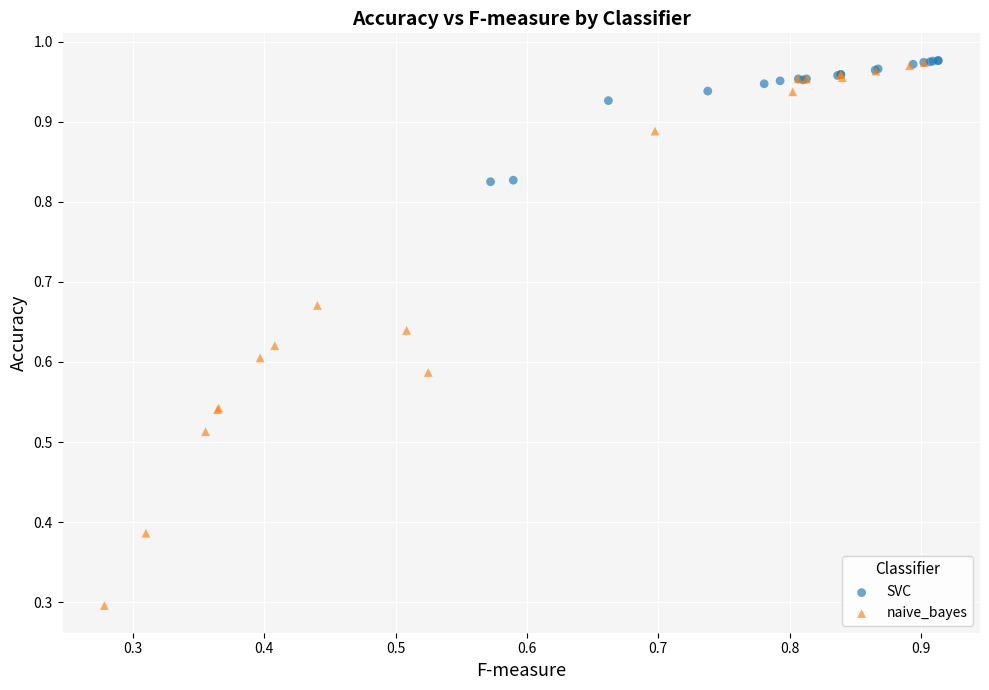

Which series has the widest spread of Y values?

naive_bayes